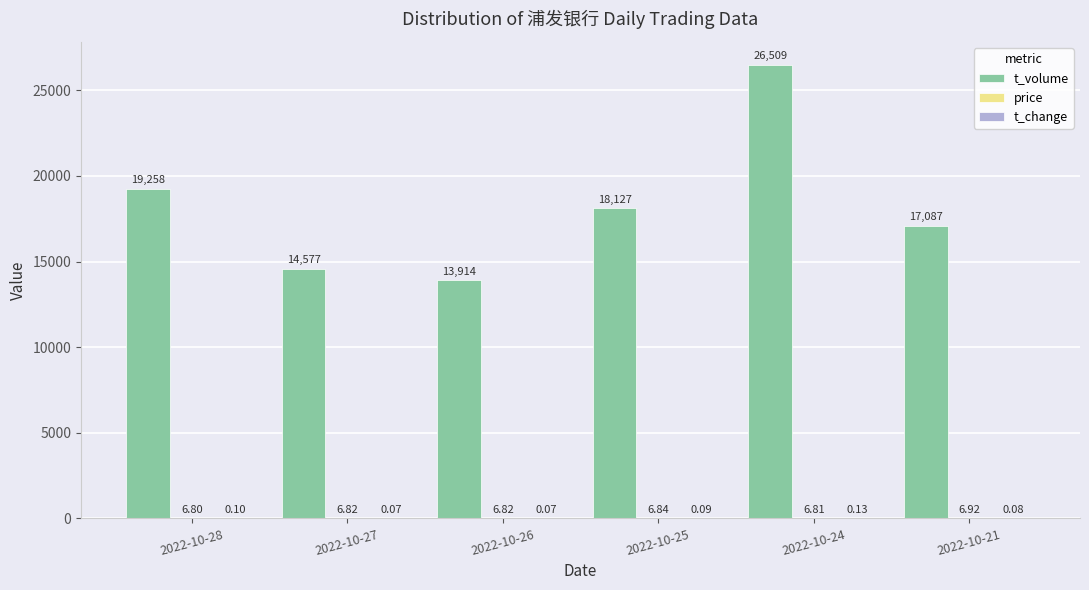

What is the sum of the t_volume values at 2022-10-25 and 2022-10-24?

44636.0